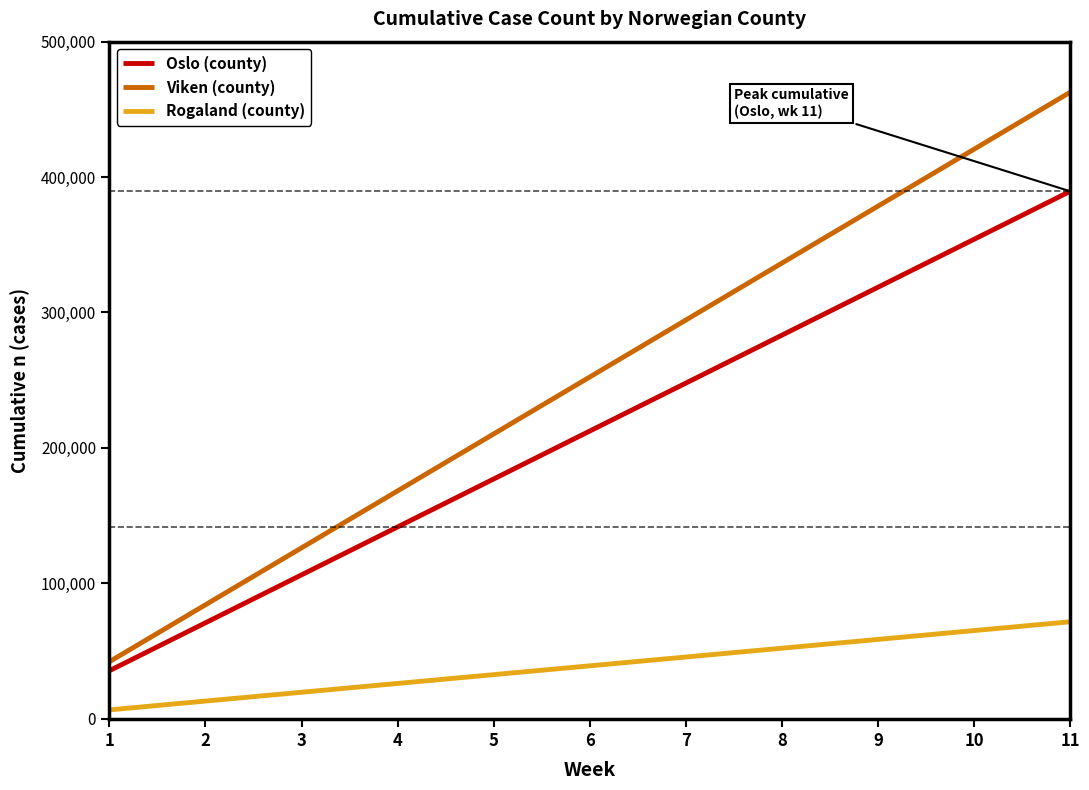

Is it true that Viken (county) equals 168248 at 4?

True